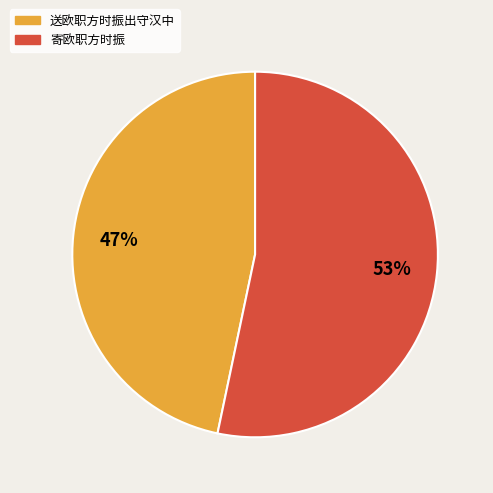

Is the sum of 送欧职方时振出守汉中 and 寄欧职方时振 greater than half?

Yes